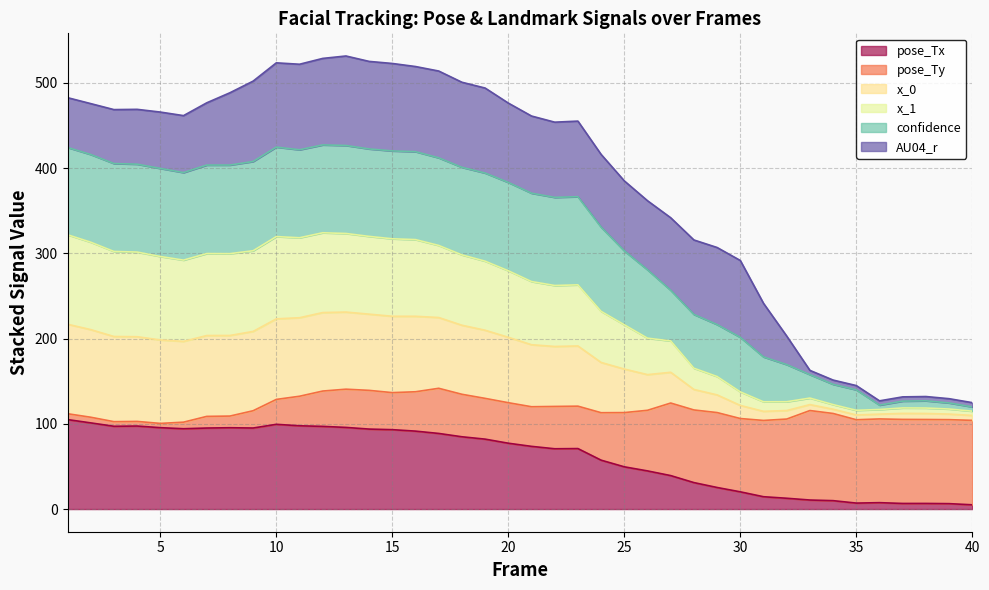

Between 21 and 31, which series saw the biggest shift?

confidence